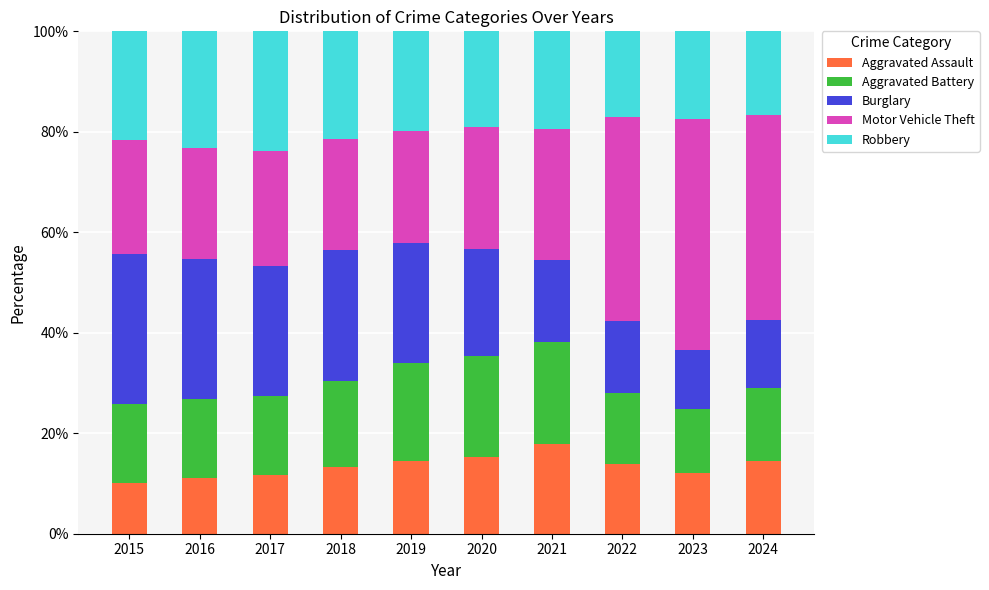

Does the chart contain any negative values?

No